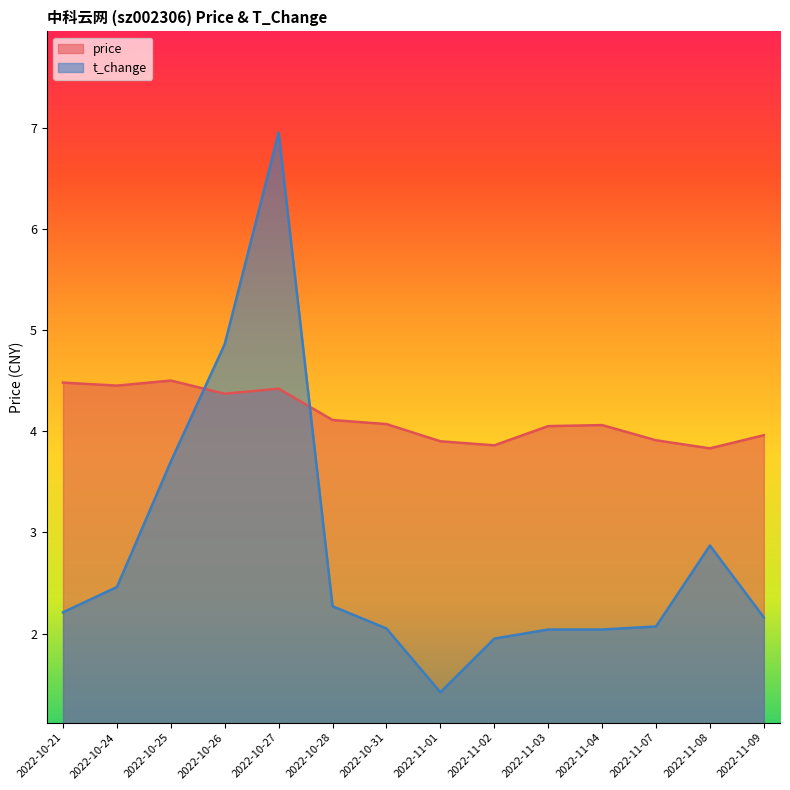

What is the difference between the t_change values at 2022-11-07 and 2022-10-28?

0.2